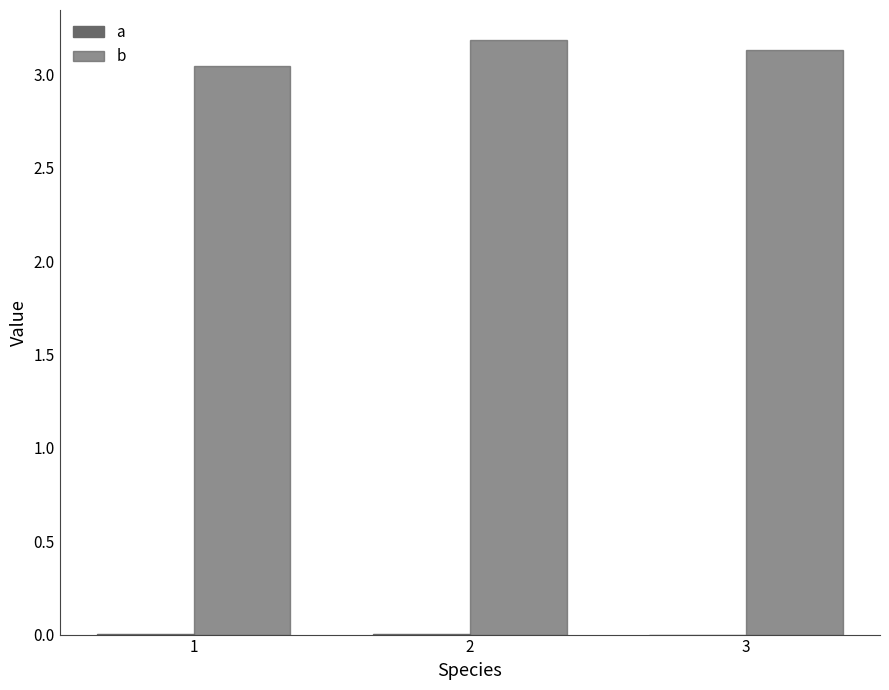

What is the total value across all series at 3?

3.1